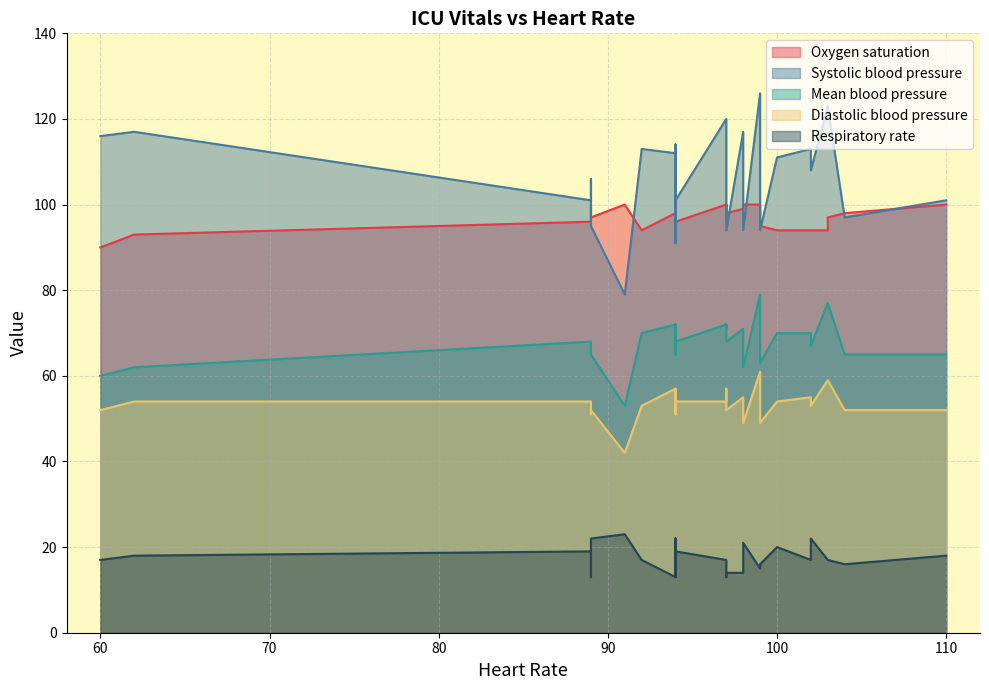

Does the chart display data point markers on the line(s)?

No